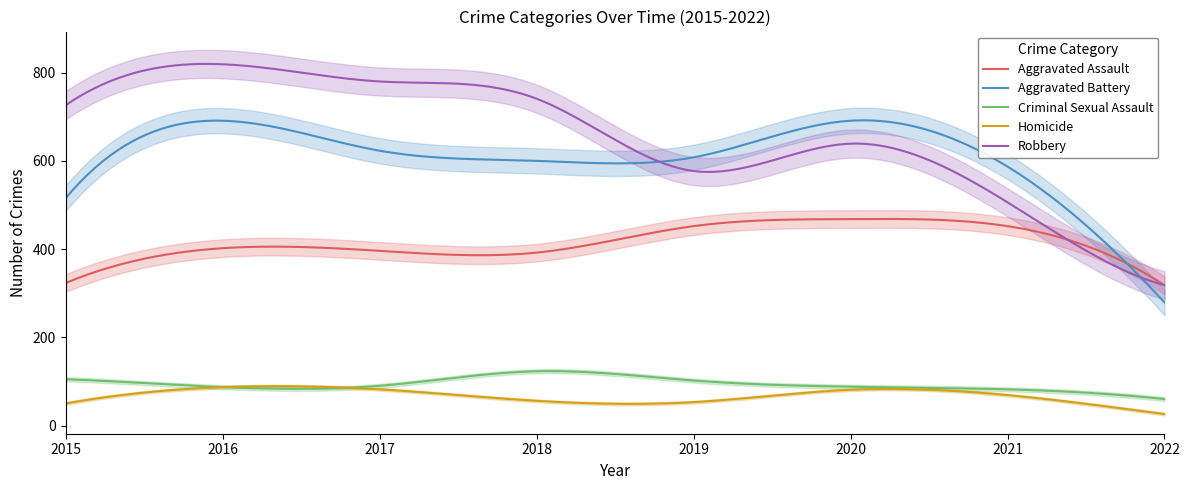

What is the spread (max minus min) of values at 2022?

292